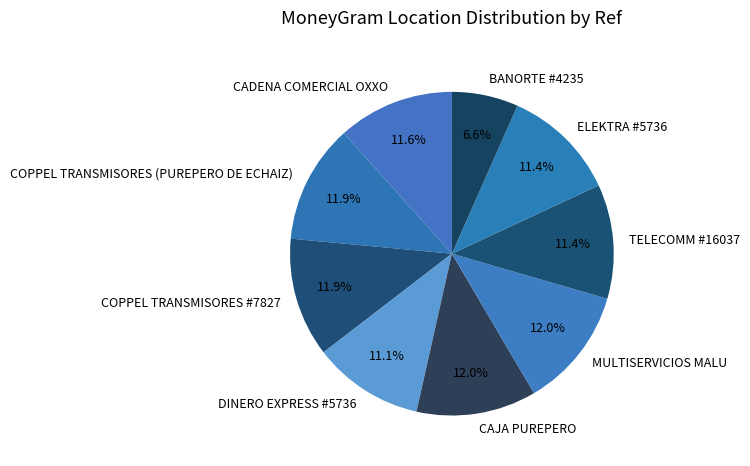

To the nearest percent, what is the difference between the largest and smallest slice percentages?

5%